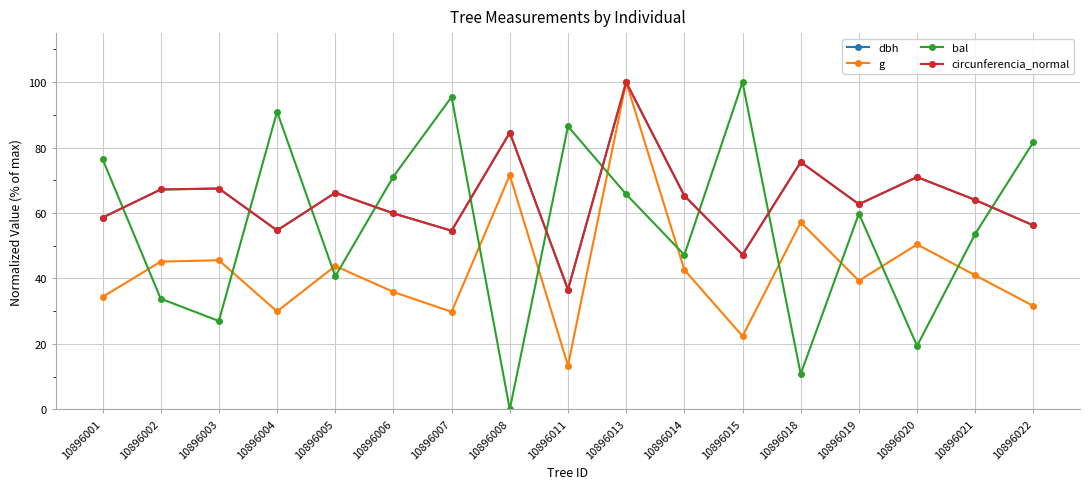

At how many categories does at least one series exceed 81?

7